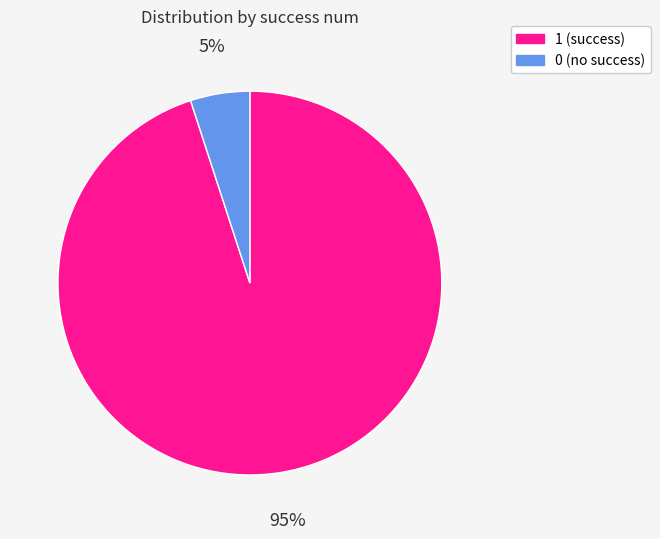

How many slices are in this pie chart?

2